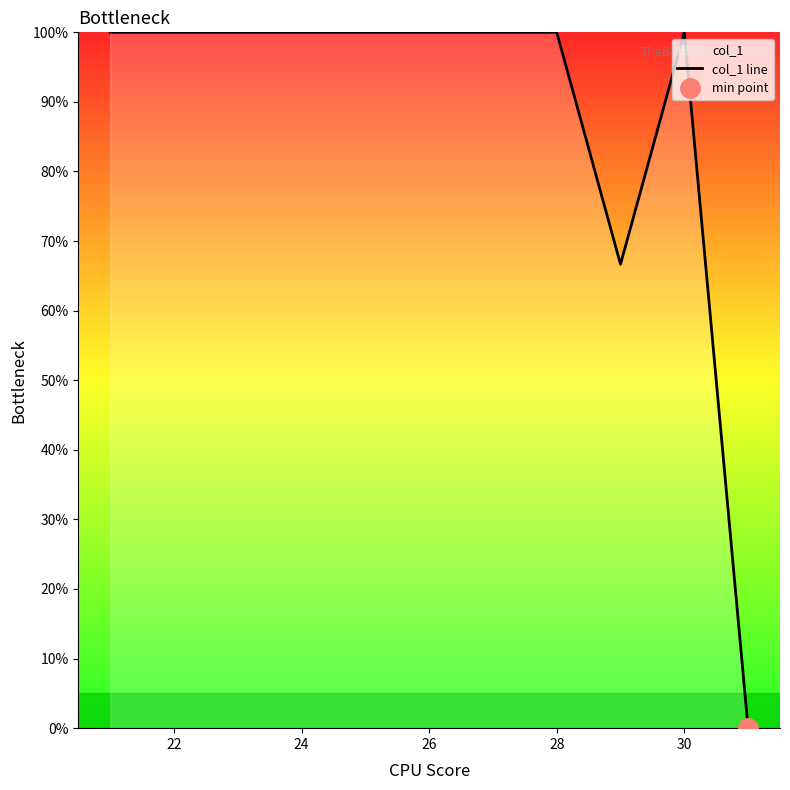

What is the maximum value for col_1 line?

100.0